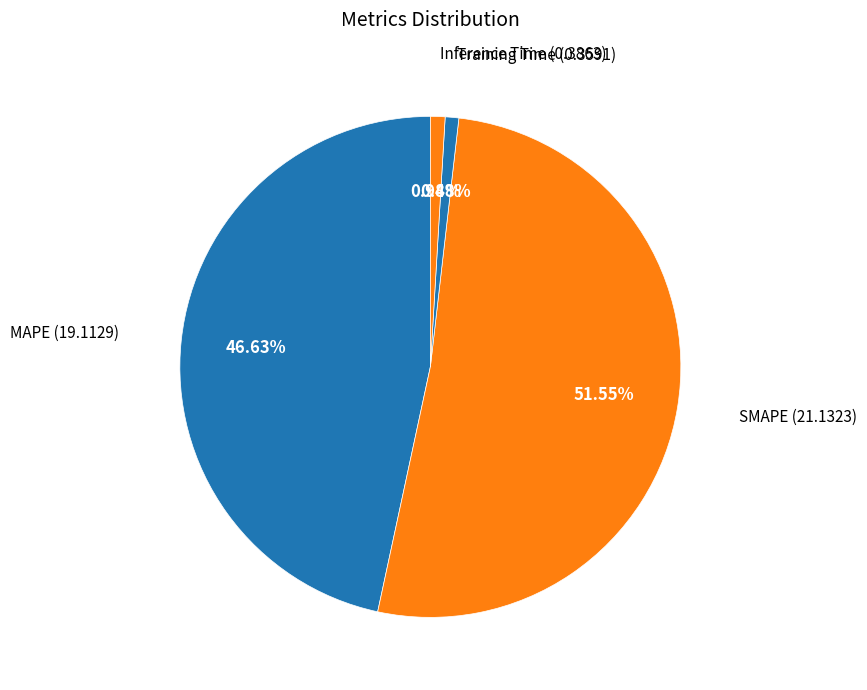

To the nearest percent, what is the difference between the largest and smallest slice percentages?

51%